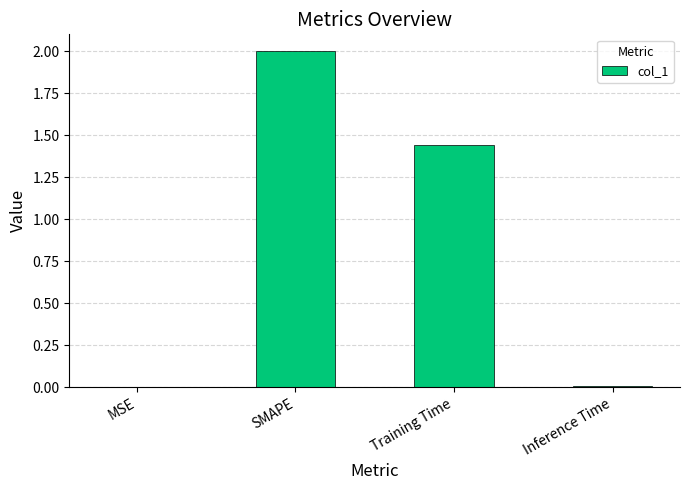

The value at Inference Time is 0.0. True or false?

True